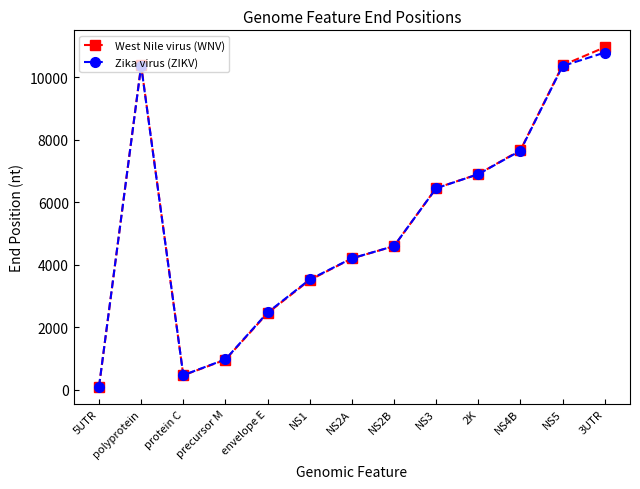

What is the greatest value displayed?

10962